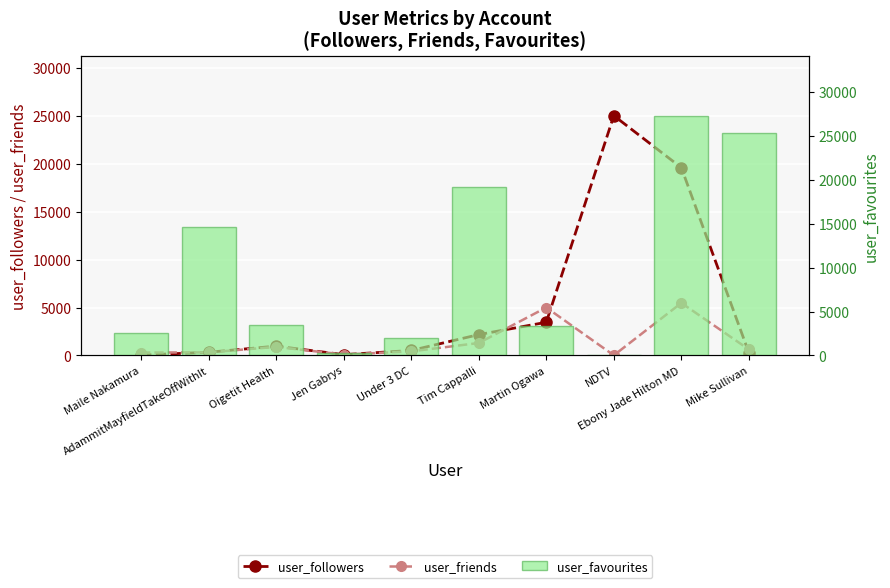

What is the average value of the user_followers series?

5246